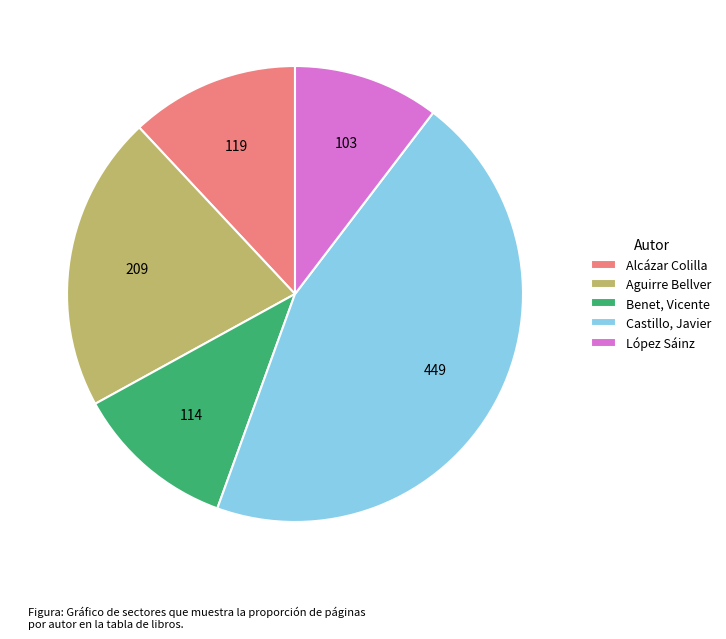

Combined, do Castillo, Javier and Benet, Vicente account for over 50%?

Yes